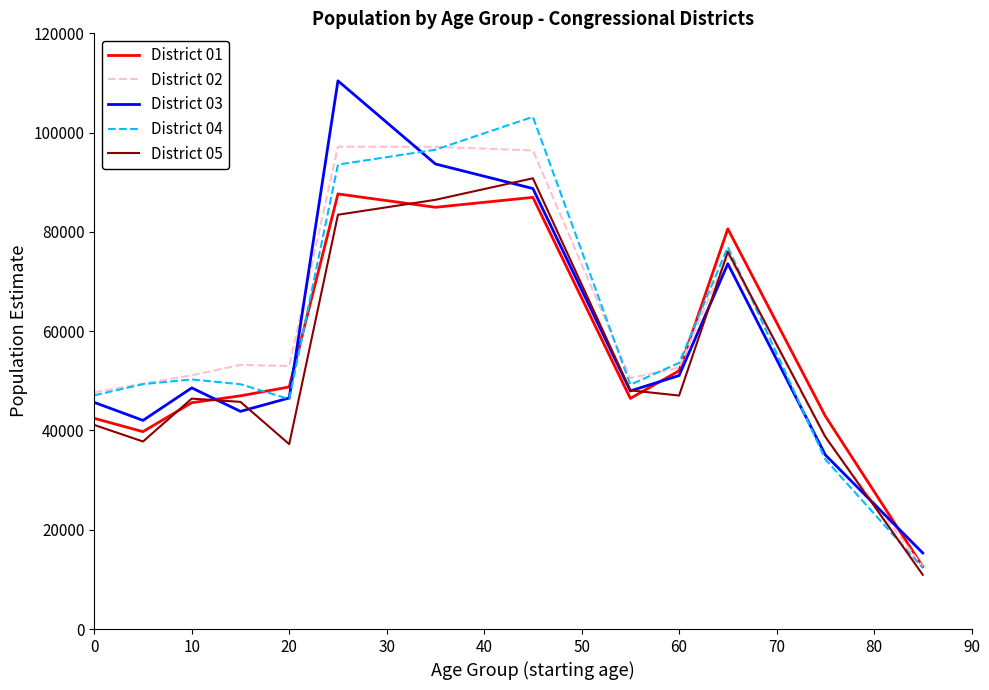

What is the lowest value of the District 02 series?

12569